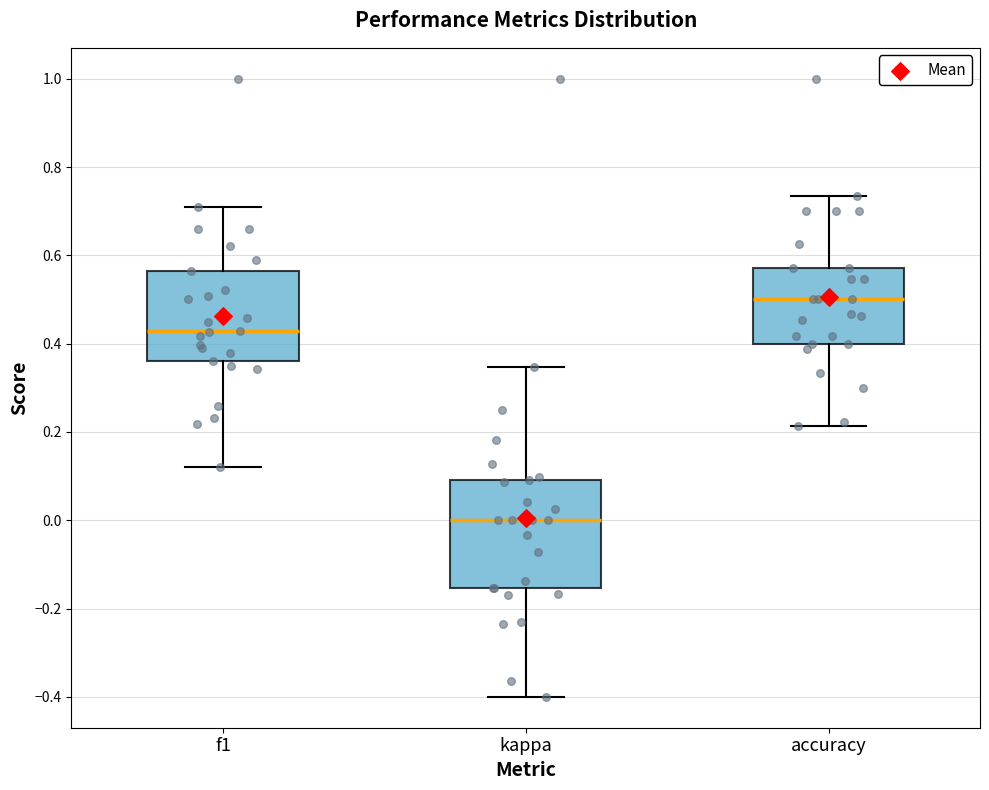

Which box has the lowest median line?

kappa